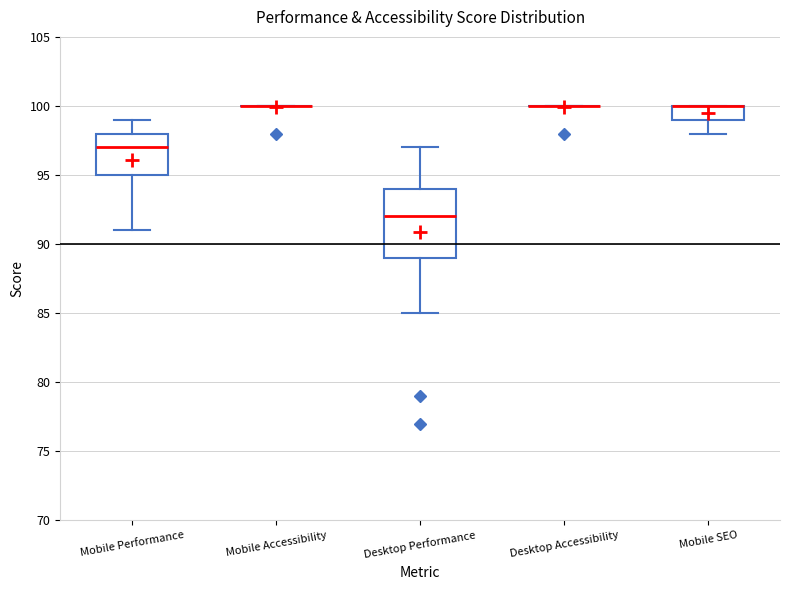

Which box is the tallest, from its lower edge to its upper edge?

Desktop Performance